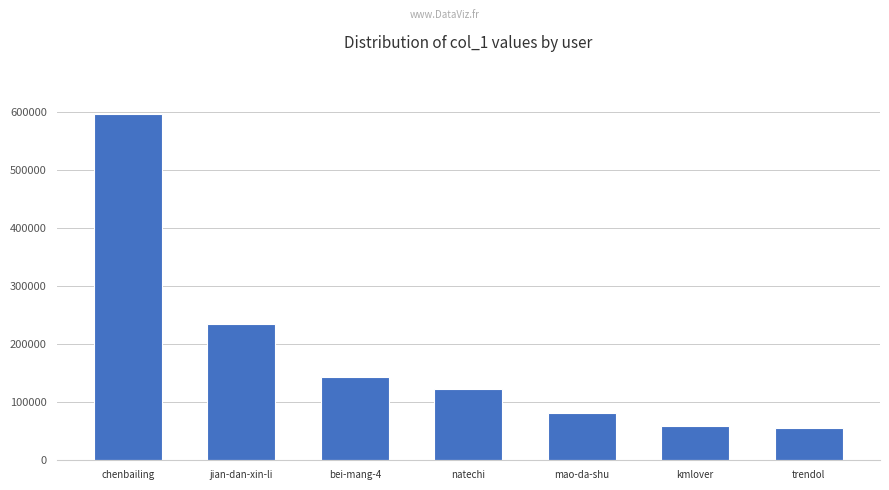

Count the number of categories in the chart.

7